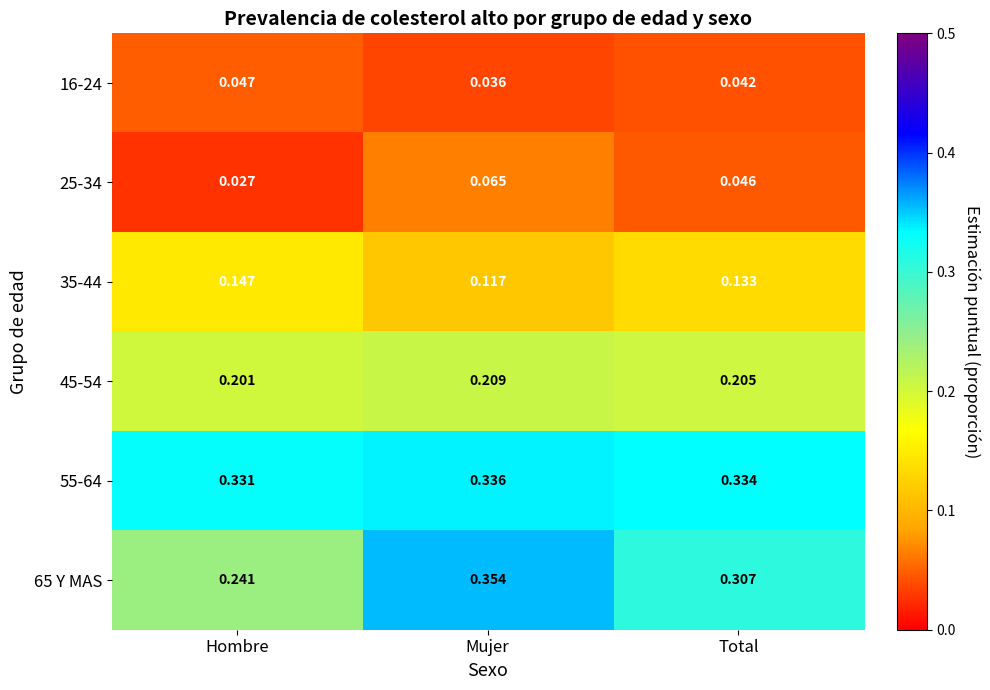

At which category is the sum across all series the highest?

Mujer